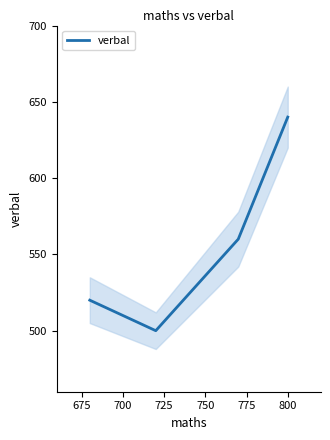

How many data points does each series have?

4